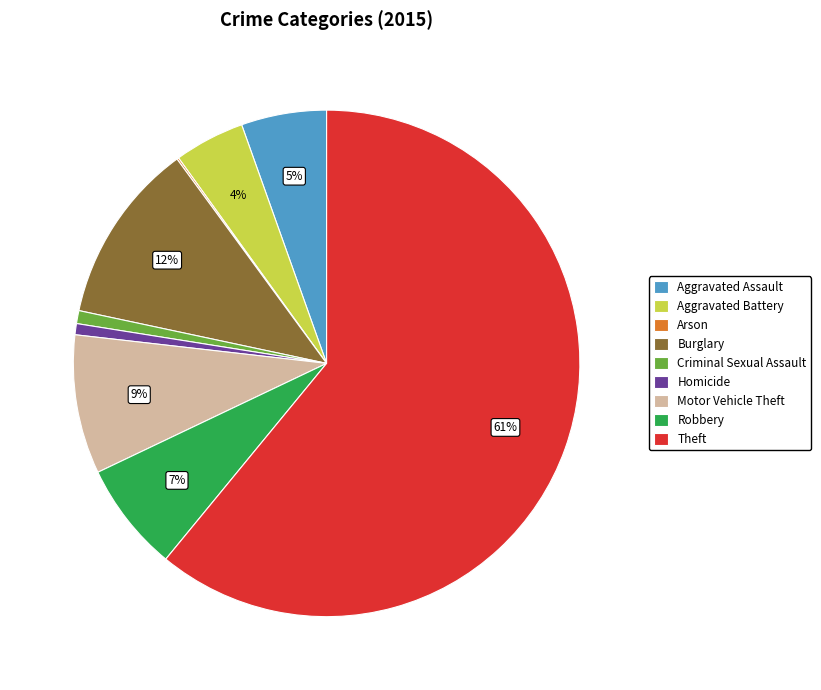

What is the largest slice in the pie chart?

Theft